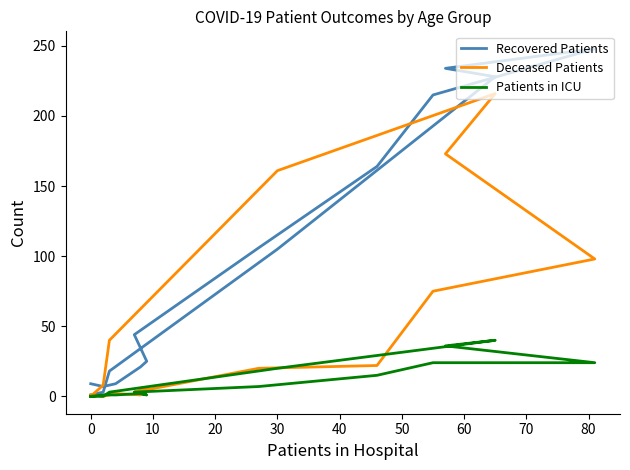

The value of Deceased Patients at 80 is 98. True or false?

True